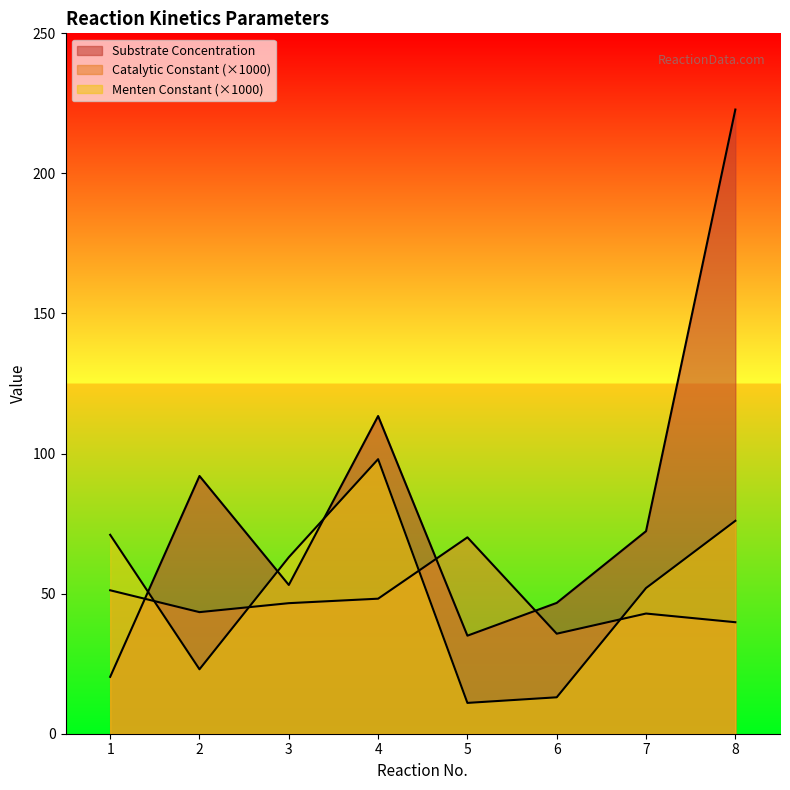

What is the difference between the Menten Constant values at 2 and 7?

29.0